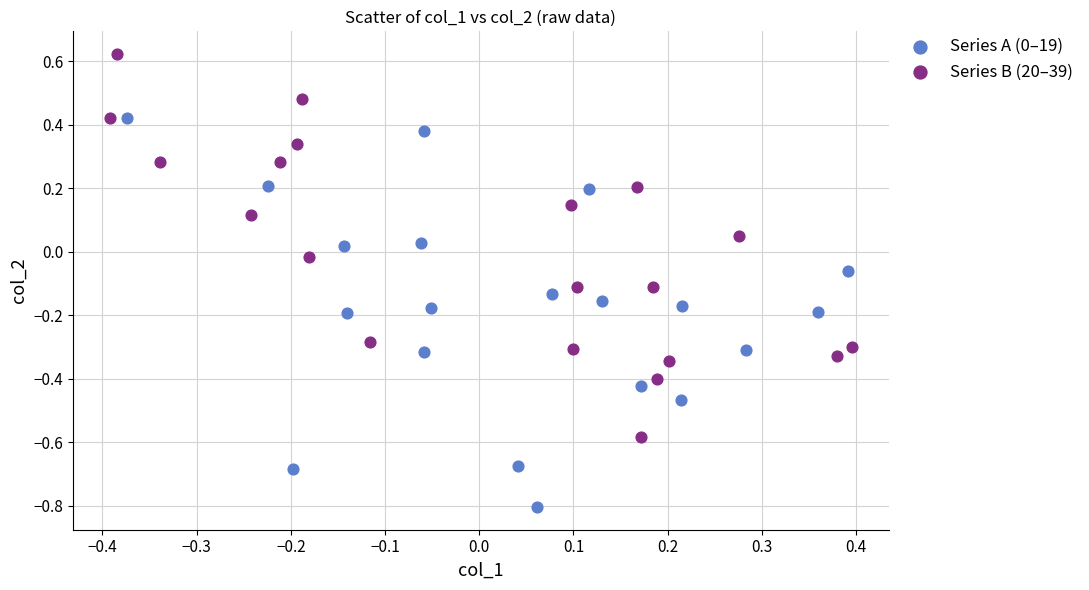

Which series reaches the maximum Y coordinate?

Series B (20–39)